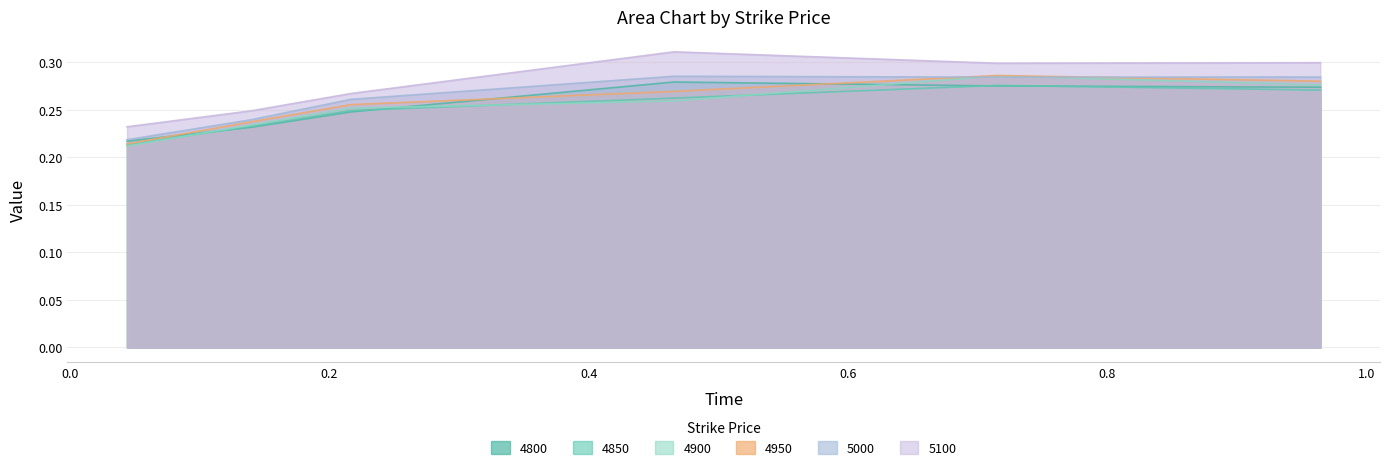

True or false: 4850 and 4900 intersect in this chart.

True